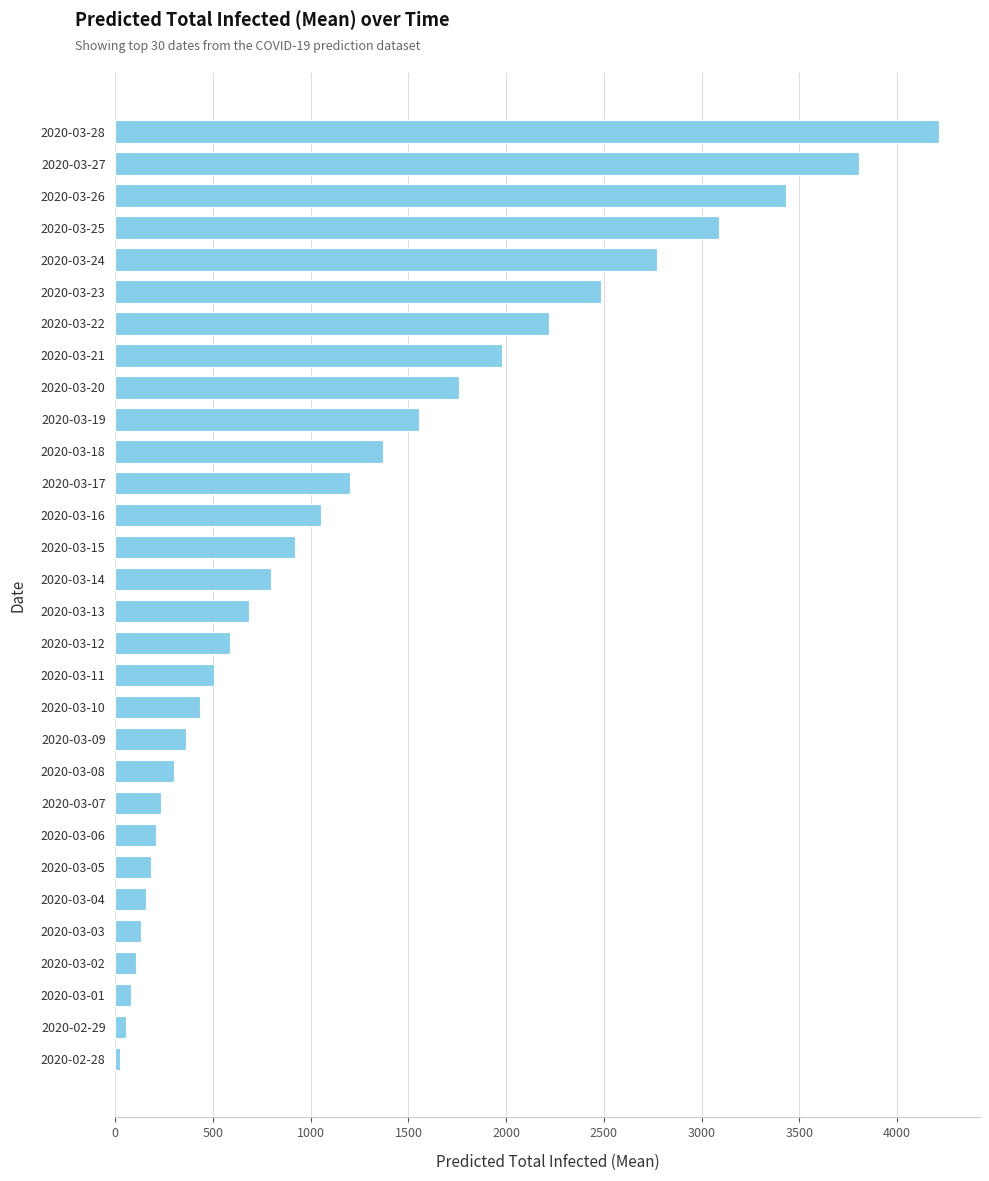

How many data points does each series have?

30